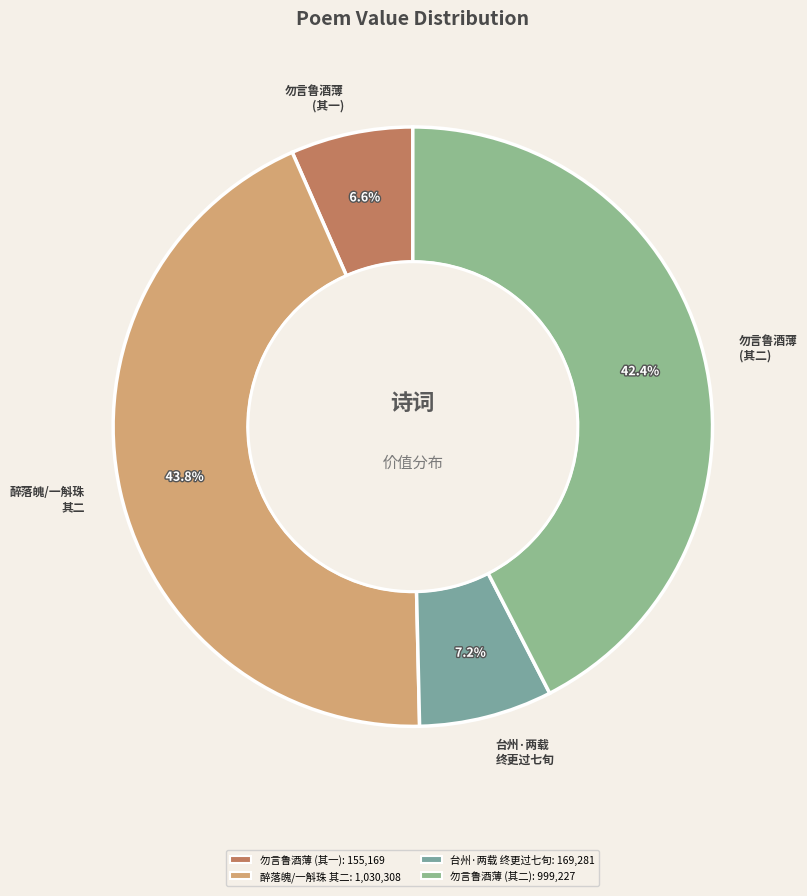

Does 台州·两载 终更过七旬 account for over 50% of the chart?

No